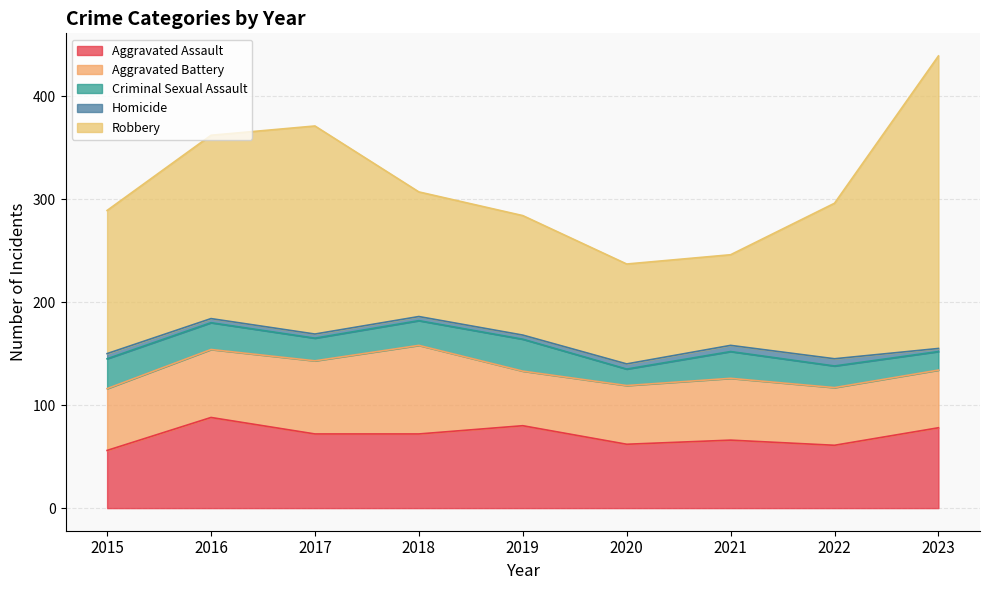

What is the spread (max minus min) of values at 2018?

117